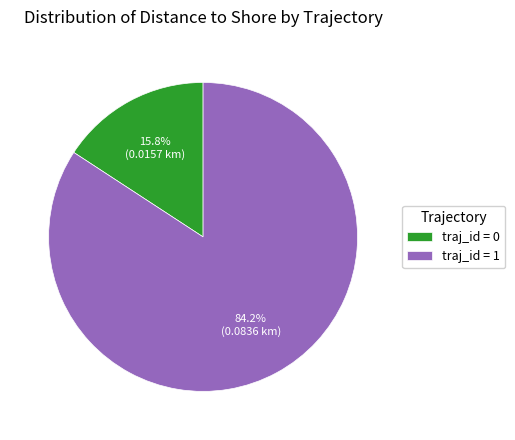

Rank the categories by value from lowest to highest.

traj_id = 0, traj_id = 1